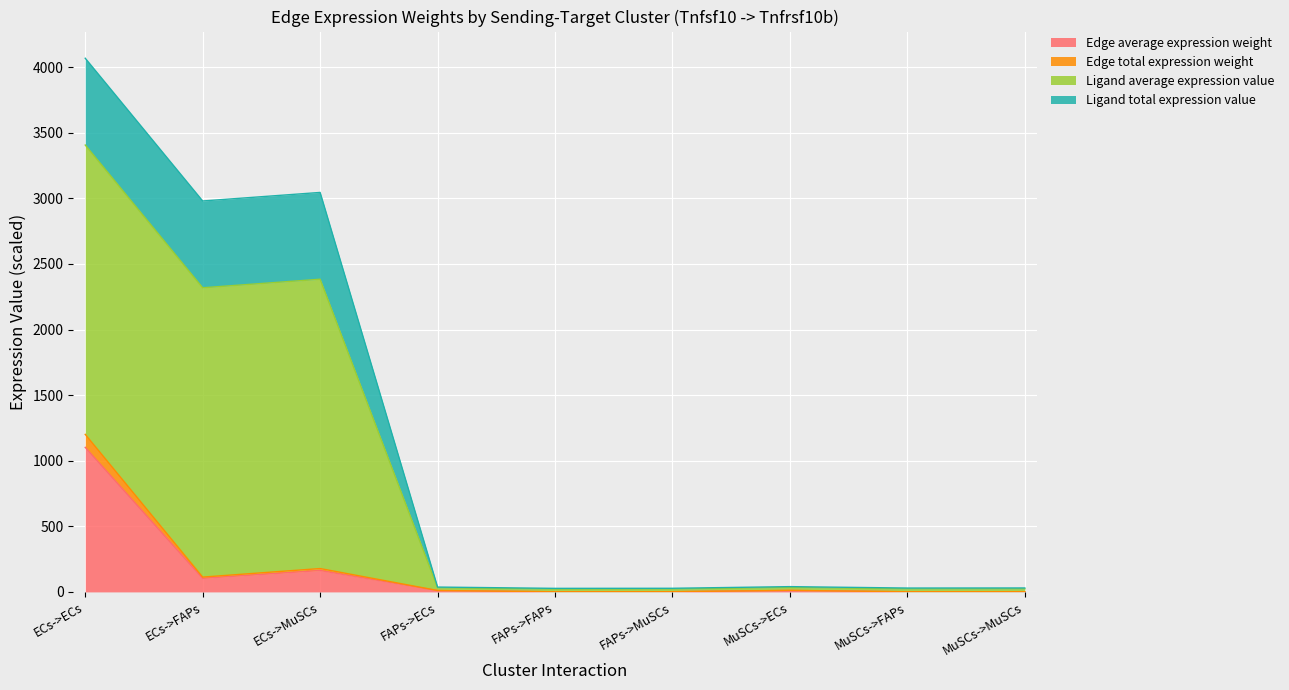

What is the minimum value shown in the chart?

0.9